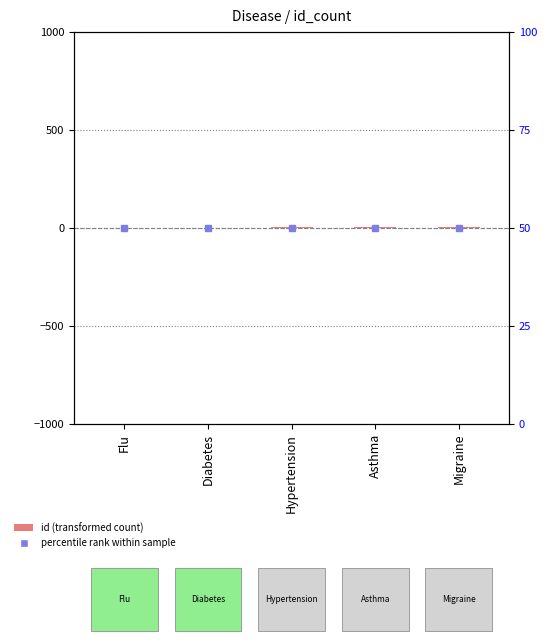

What is the sum of the values at Diabetes and Asthma?

6